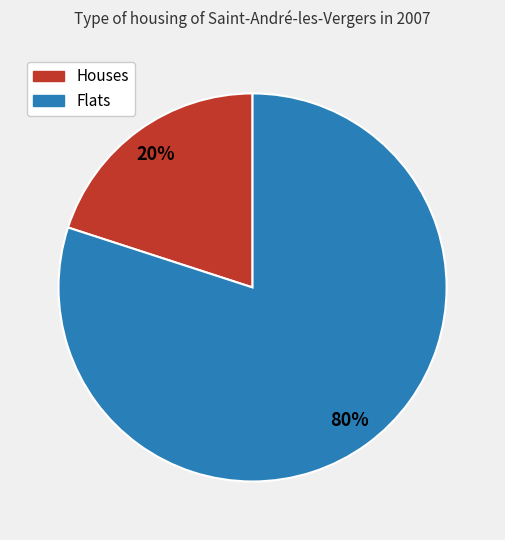

To the nearest percent, what is the average slice percentage?

50%